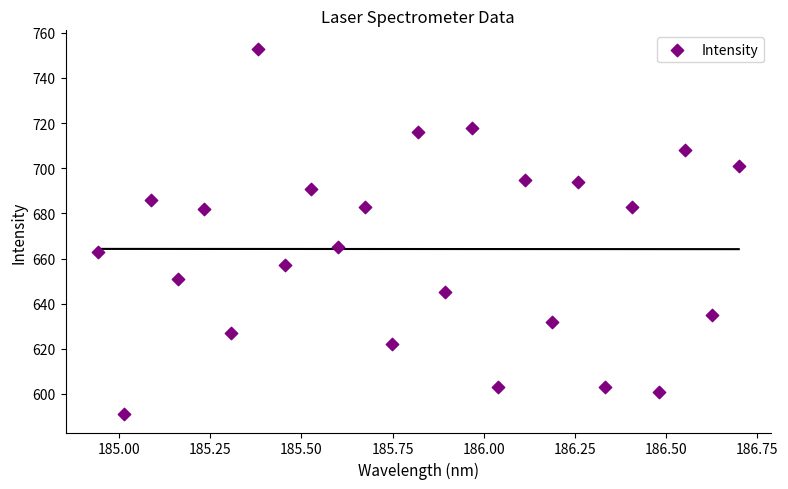

What Y value in the scatter plot is closest to 672?

665